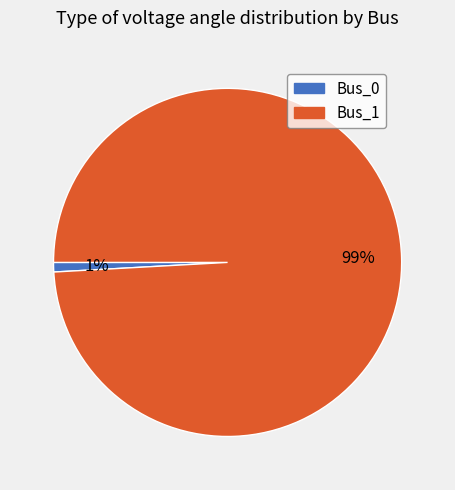

Which slice is the largest?

Bus_1